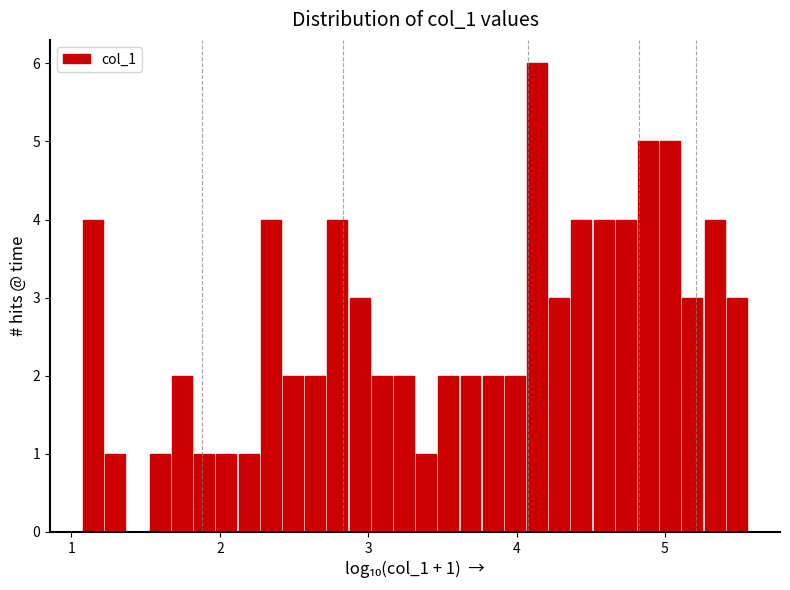

Read against the x-axis, roughly where is the centre of the tallest bar?

4.1